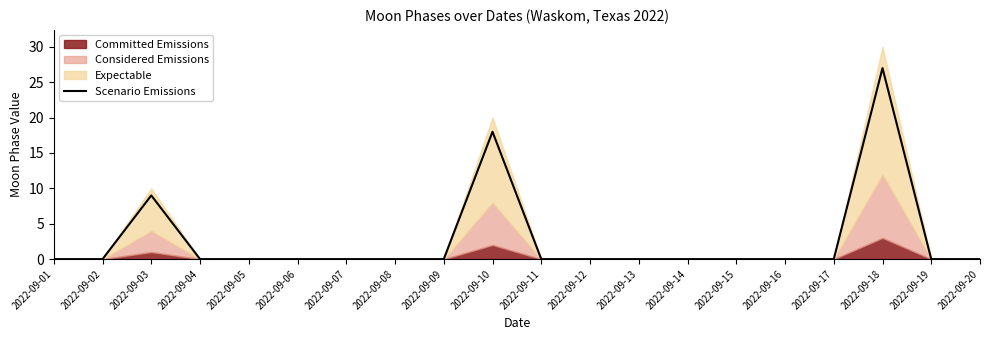

How many lines are shown in the chart?

1